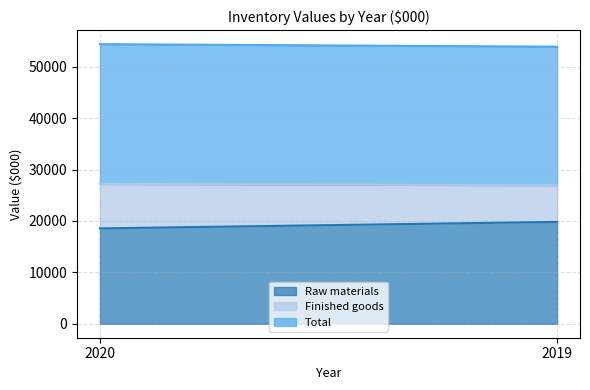

What is the average value of the Raw materials series?

19182